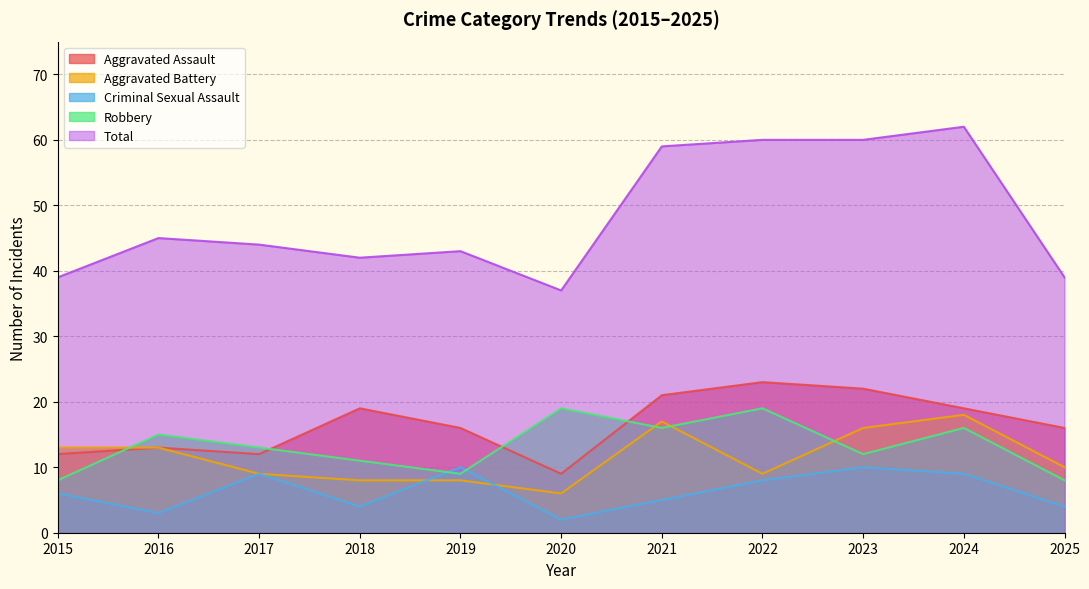

True or false: Criminal Sexual Assault and Total intersect in this chart.

False